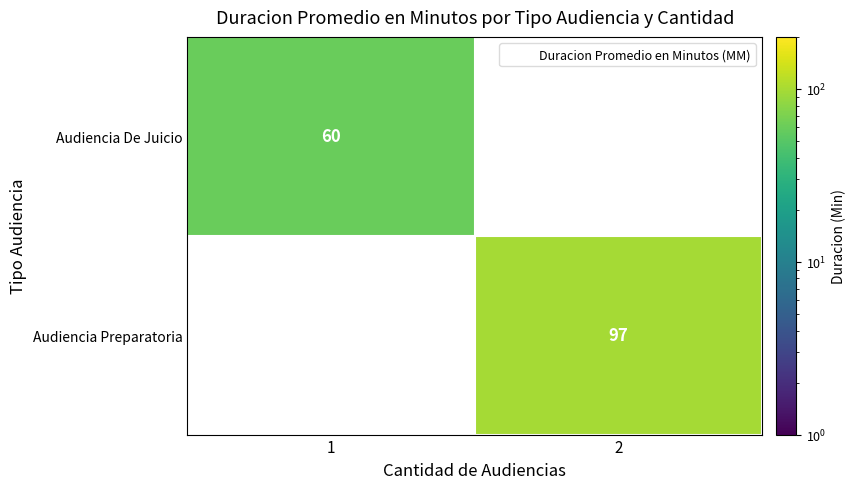

Which series has the widest spread of values?

Audiencia De Juicio